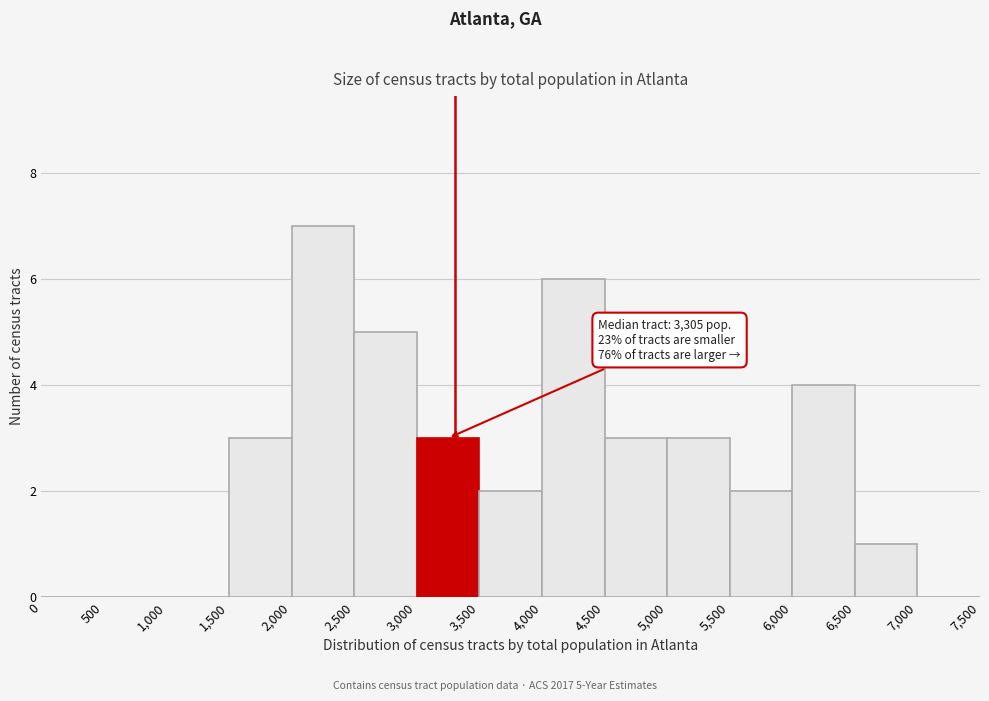

Which range on the x-axis has the tallest bar?

2,000 to 2,500